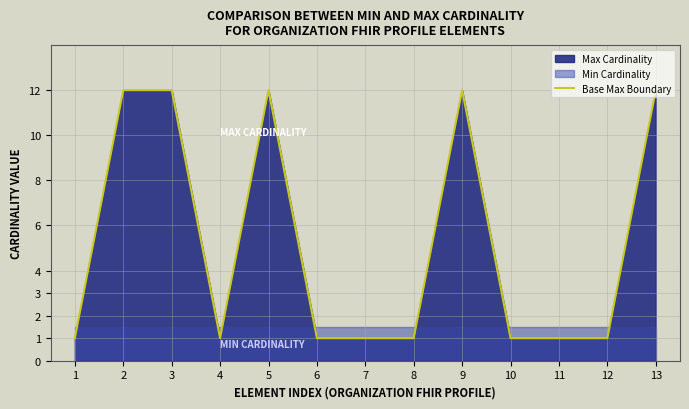

Reading left to right, list all the values displayed in this chart.

1	12	12	1	12	1	1	1	12	1	1	1	12